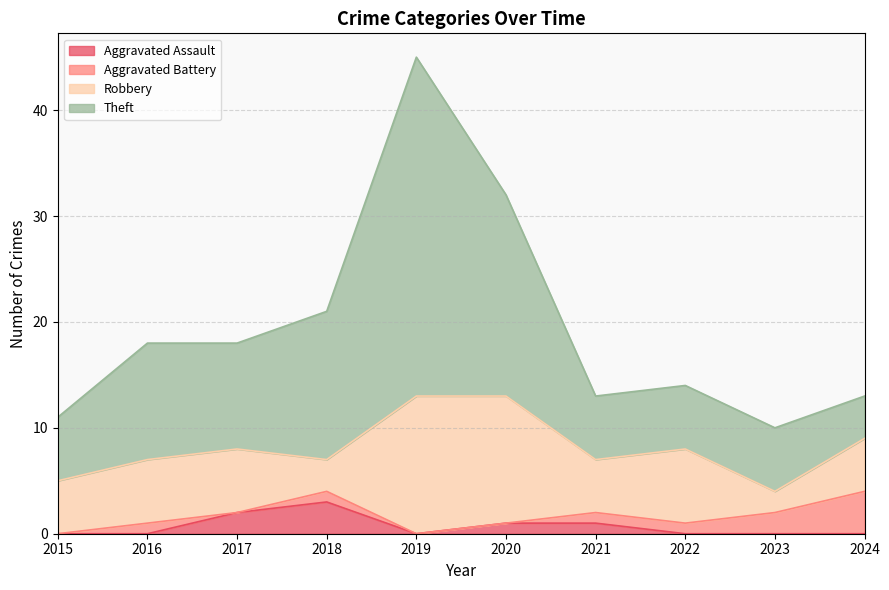

What is the total value across all series at 2015?

11